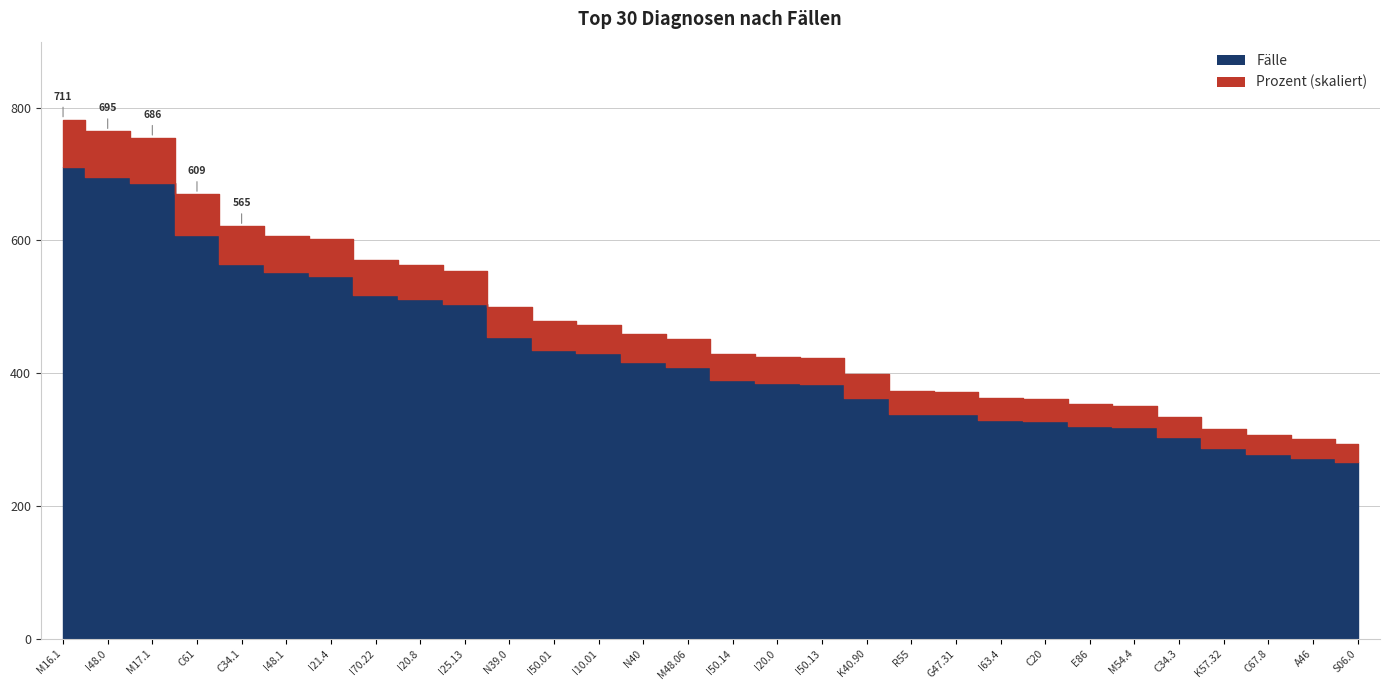

List the series in order of their peak value, lowest first.

Prozent, Fälle